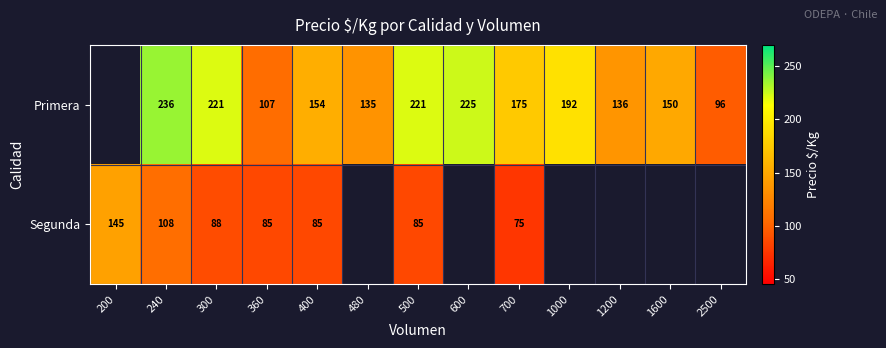

What is the minimum value shown in the chart?

75.0